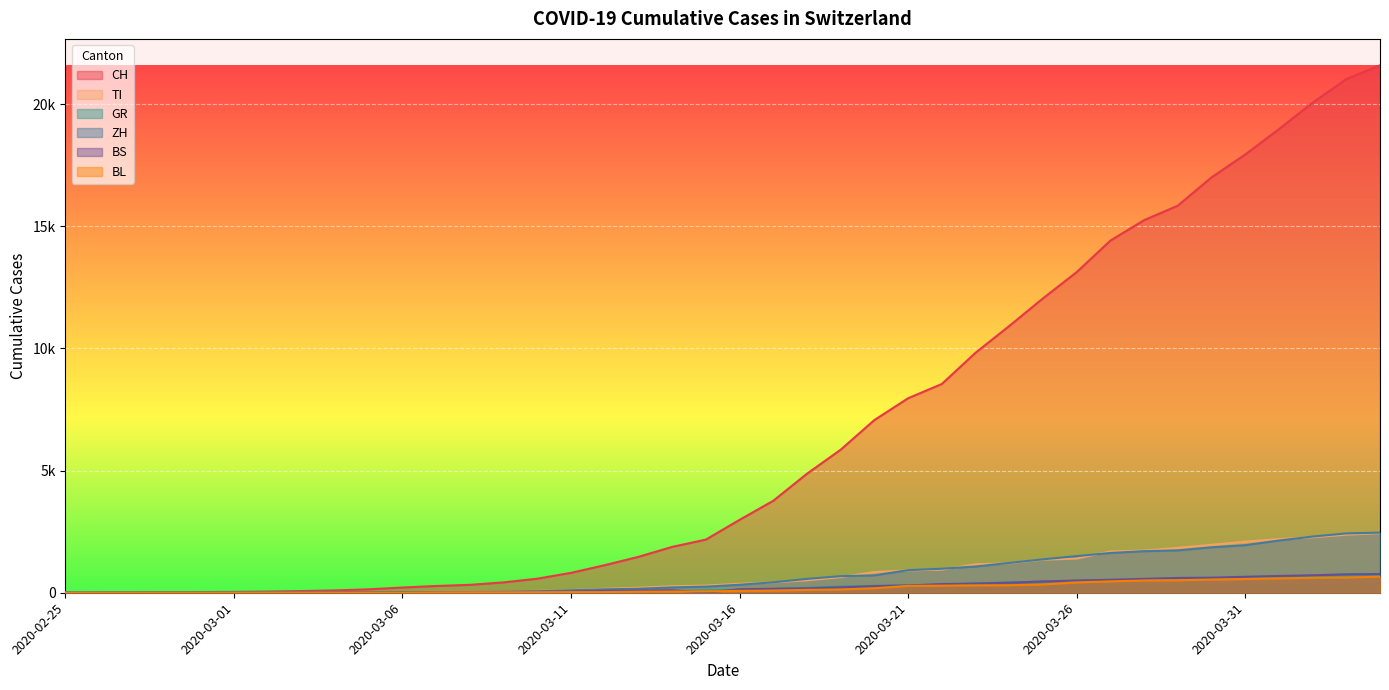

How many positive values does the CH series have?

39